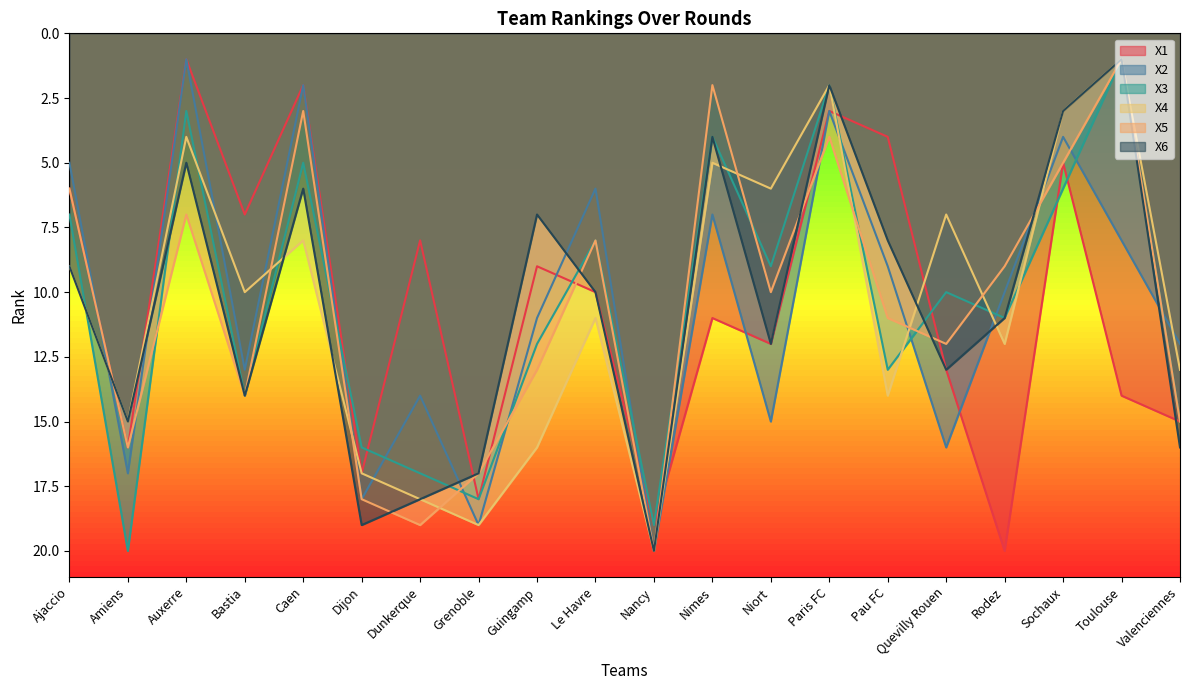

True or false: X5 has more than 0 interior local peaks.

True